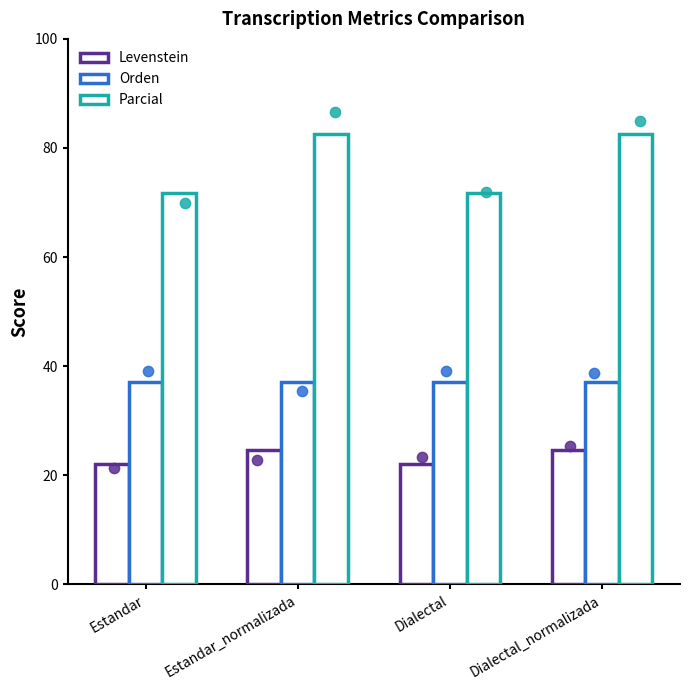

Which series reaches the maximum Y coordinate?

Parcial